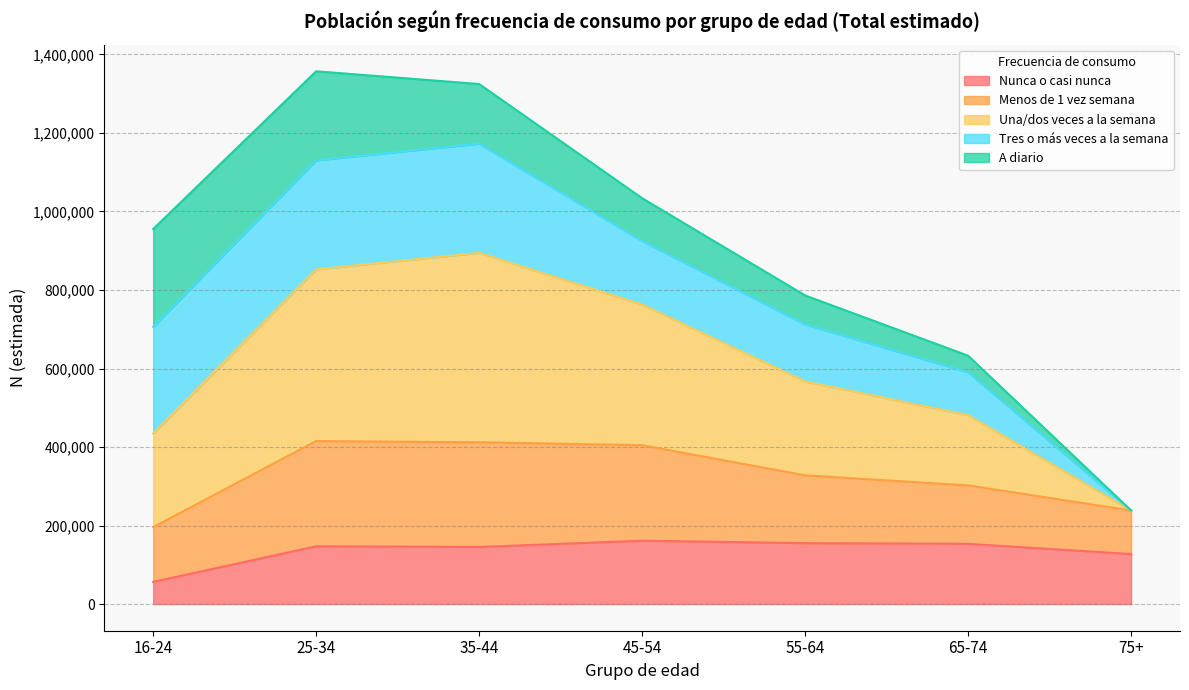

Where is the first local maximum for Menos de 1 vez semana?

35-44